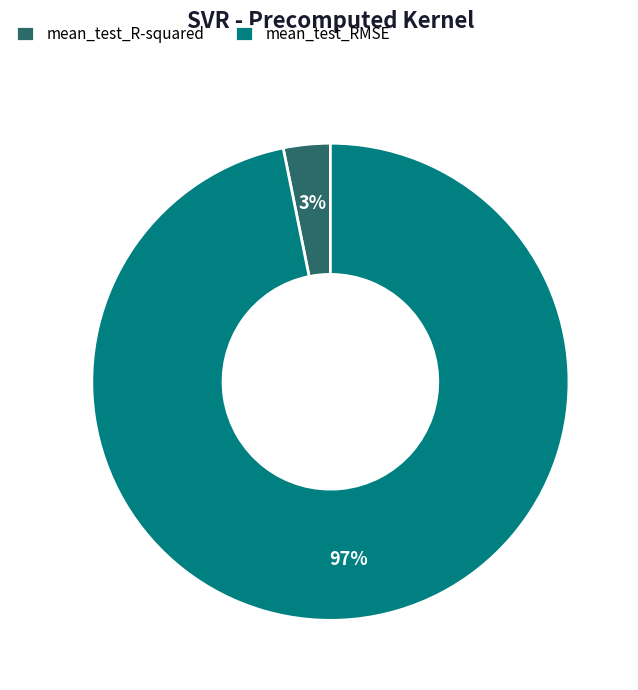

To the nearest percent, what portion does mean_test_R-squared represent?

3%